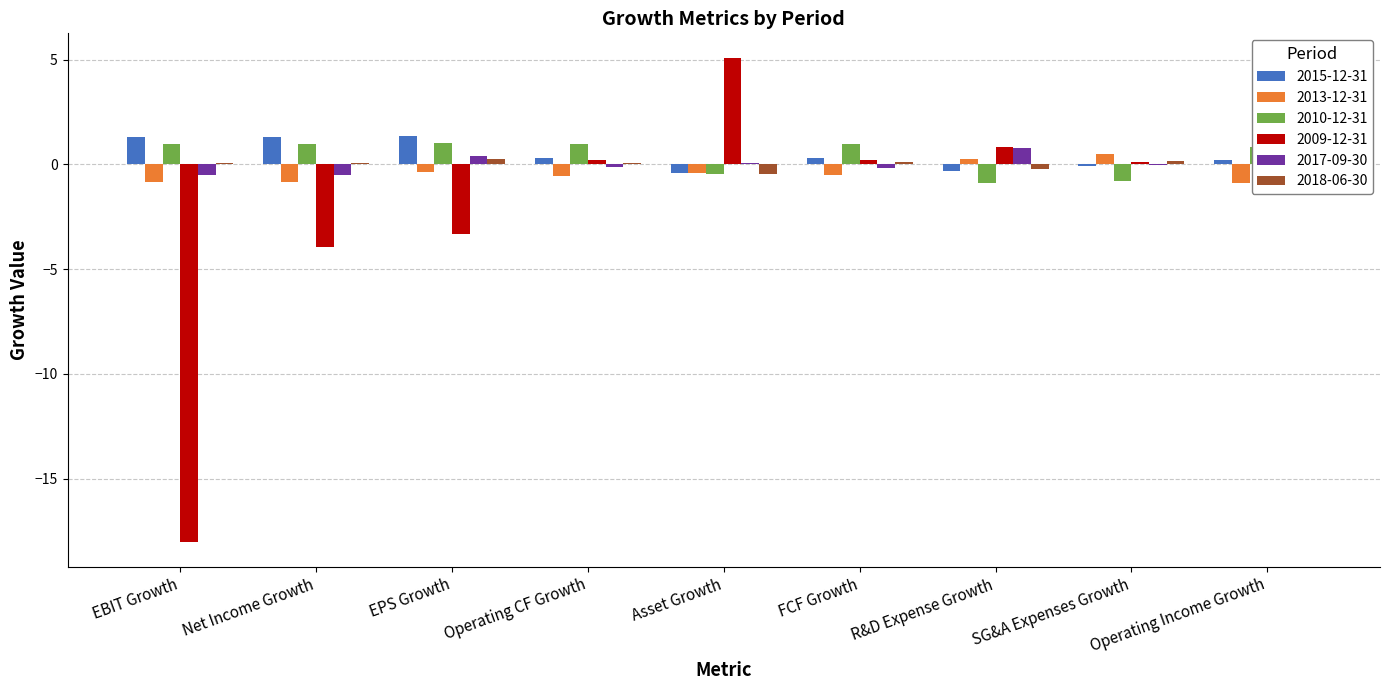

What is the greatest value displayed?

5.1